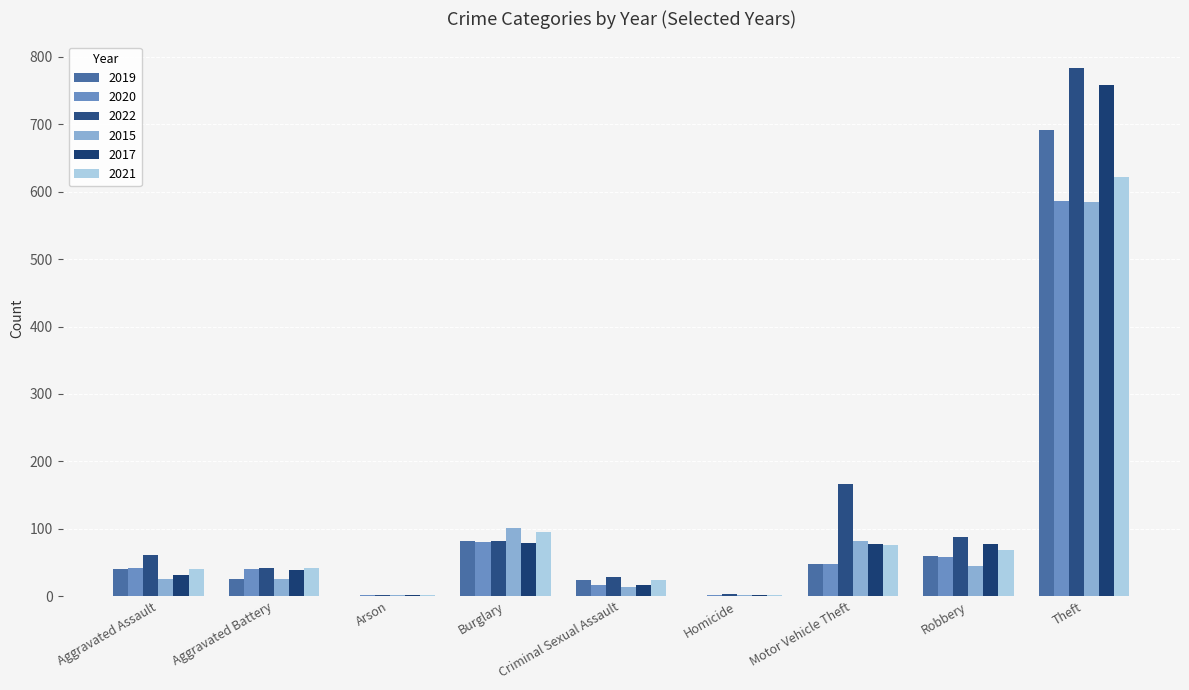

At how many categories does at least one series exceed 770?

1